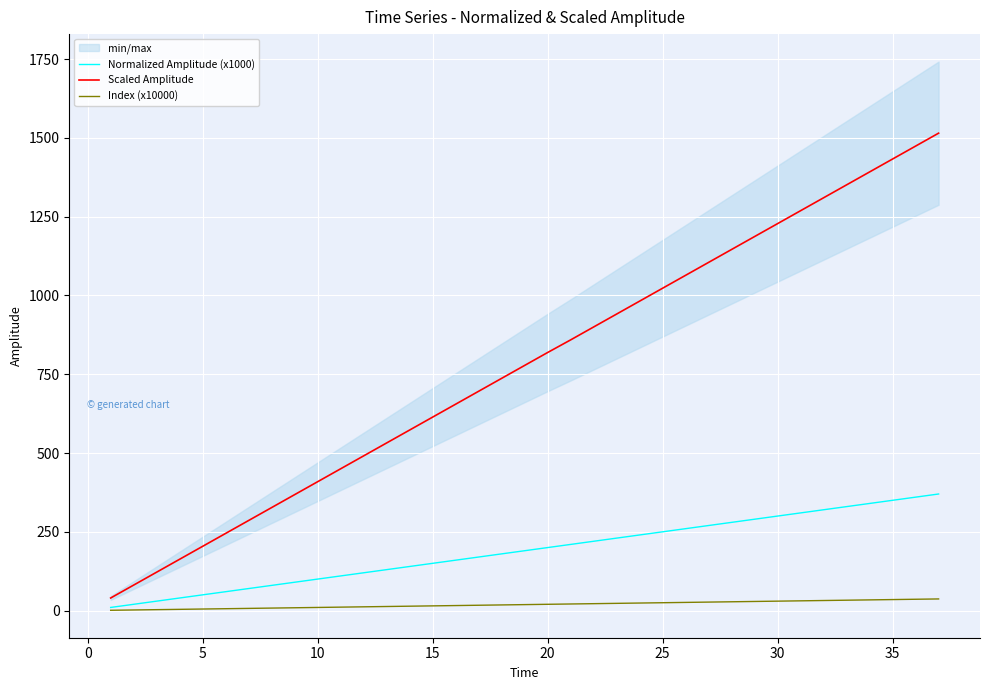

True or false: Index (x10000) and Scaled Amplitude intersect in this chart.

False